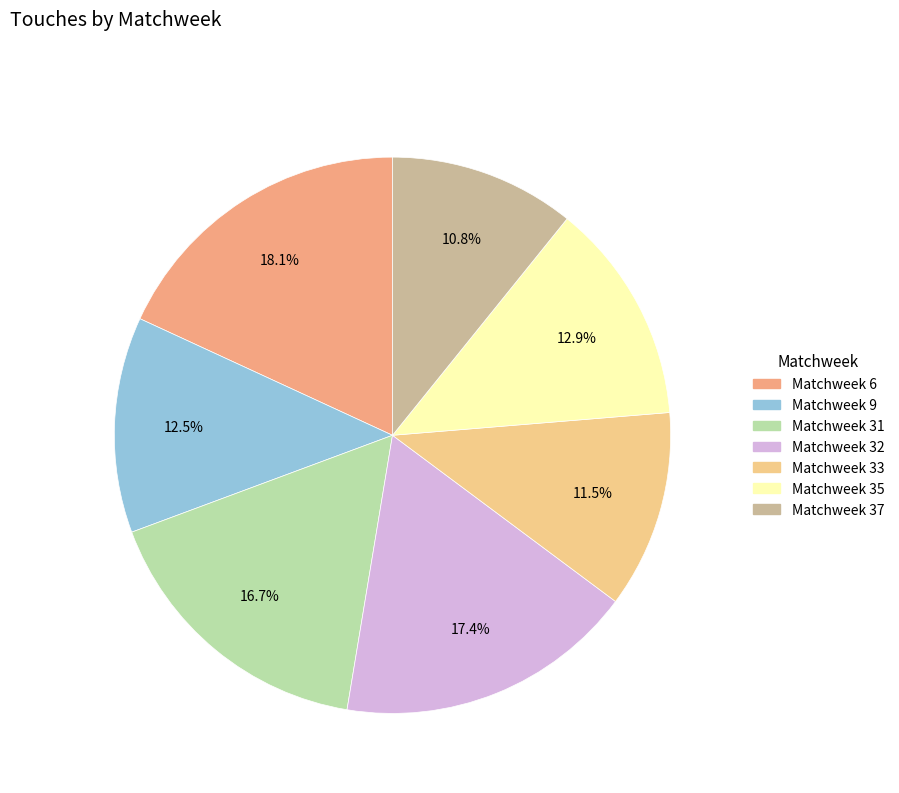

Do Matchweek 6 and Matchweek 37 together represent more than half of the pie?

No